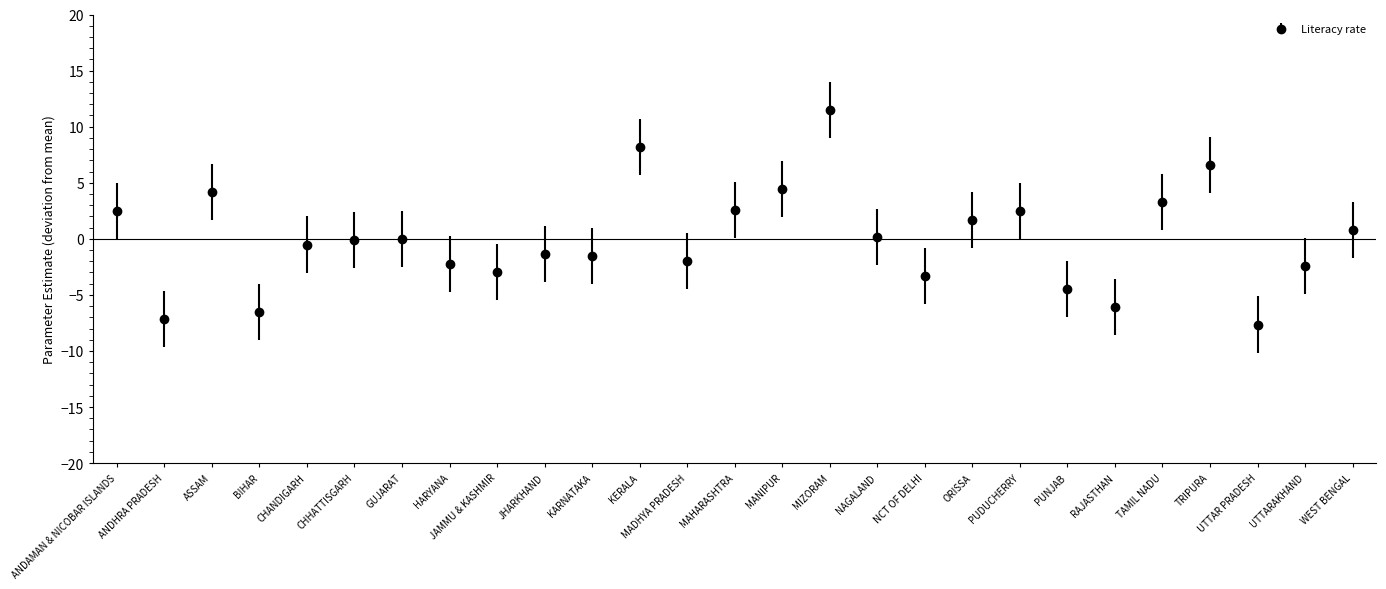

True or false: the data shows -1.5 at KARNATAKA.

True